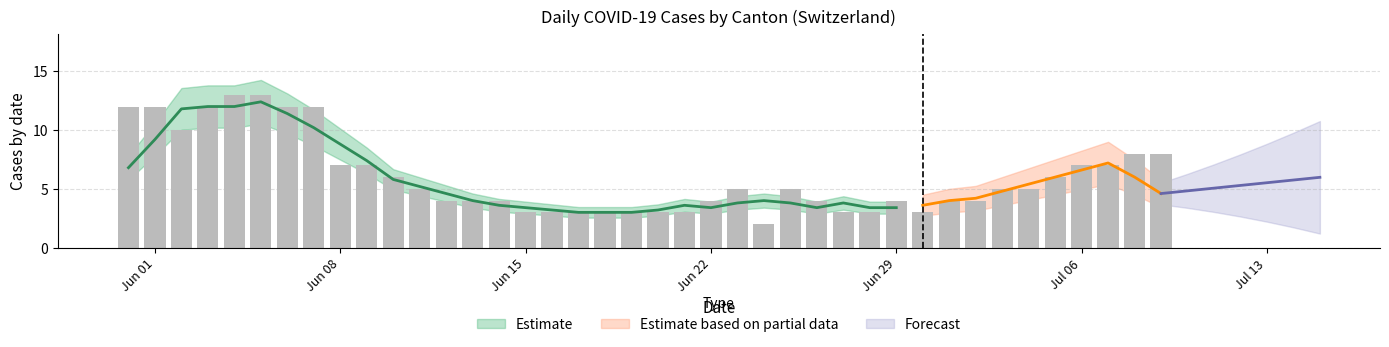

What is the difference between the second highest and second lowest values?

10